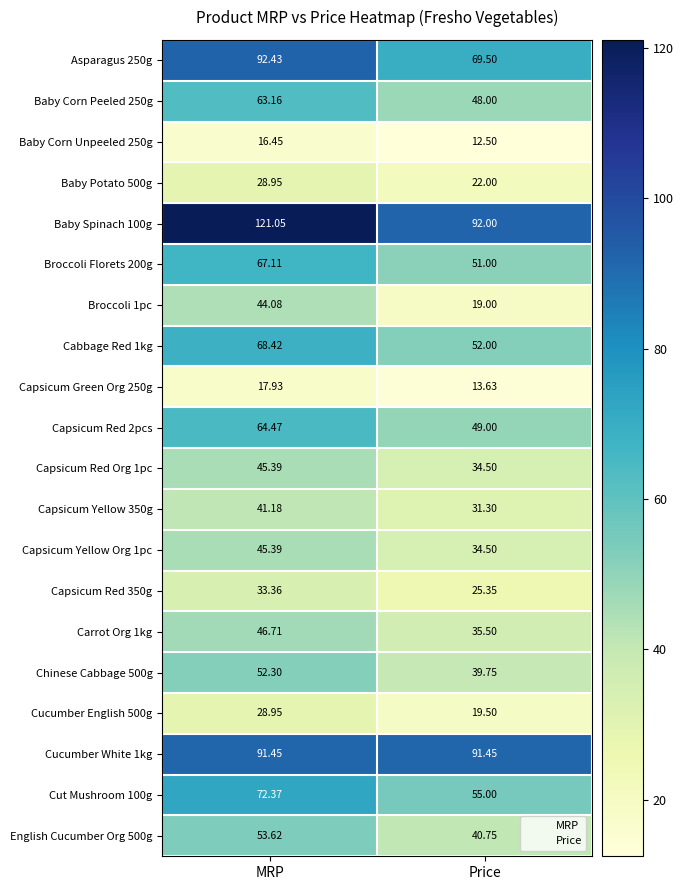

At which label does Carrot Org 1kg first exceed 46?

MRP